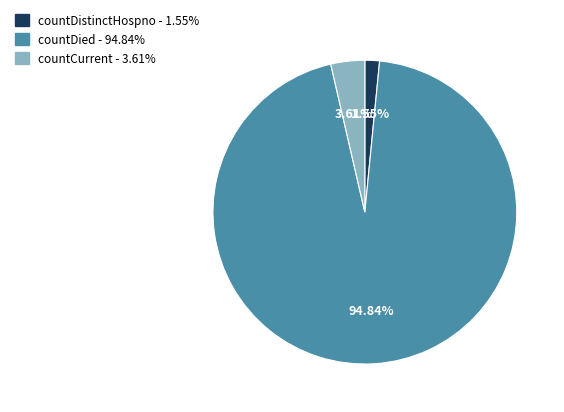

Which has a higher value, countDied - 94.84% or countDistinctHospno - 1.55%?

countDied - 94.84%